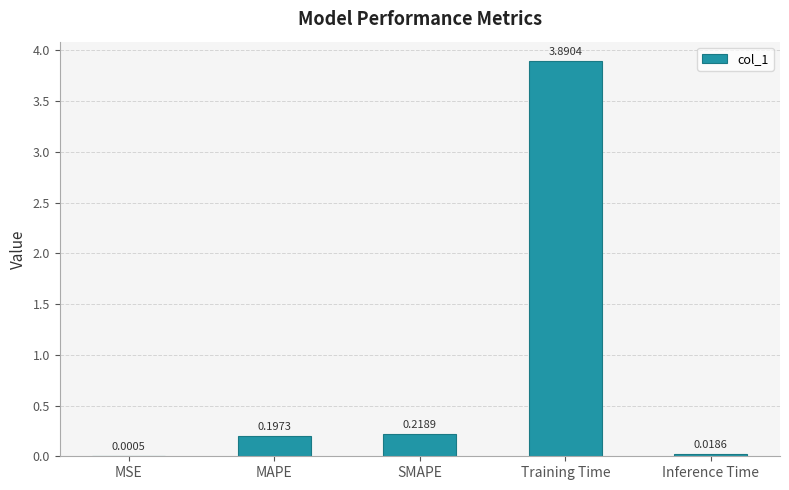

What is the sum of the values at SMAPE and MAPE?

0.4